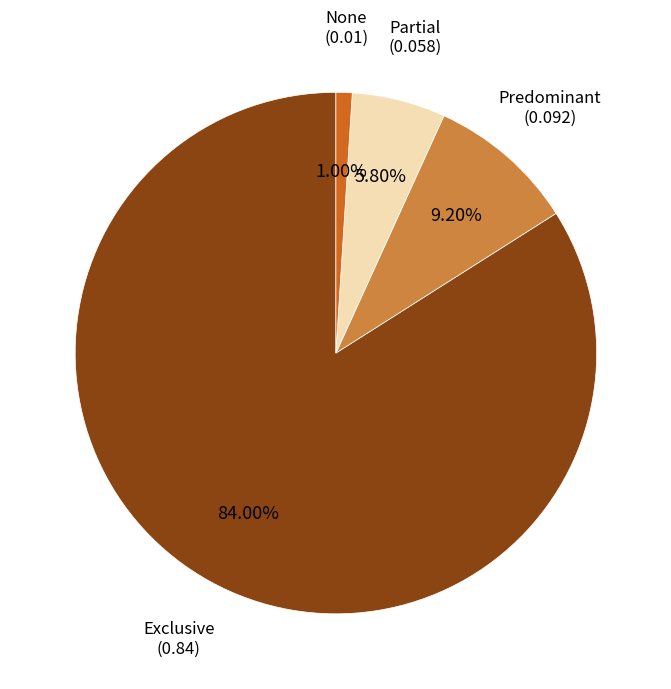

How many segments does this pie chart have?

4